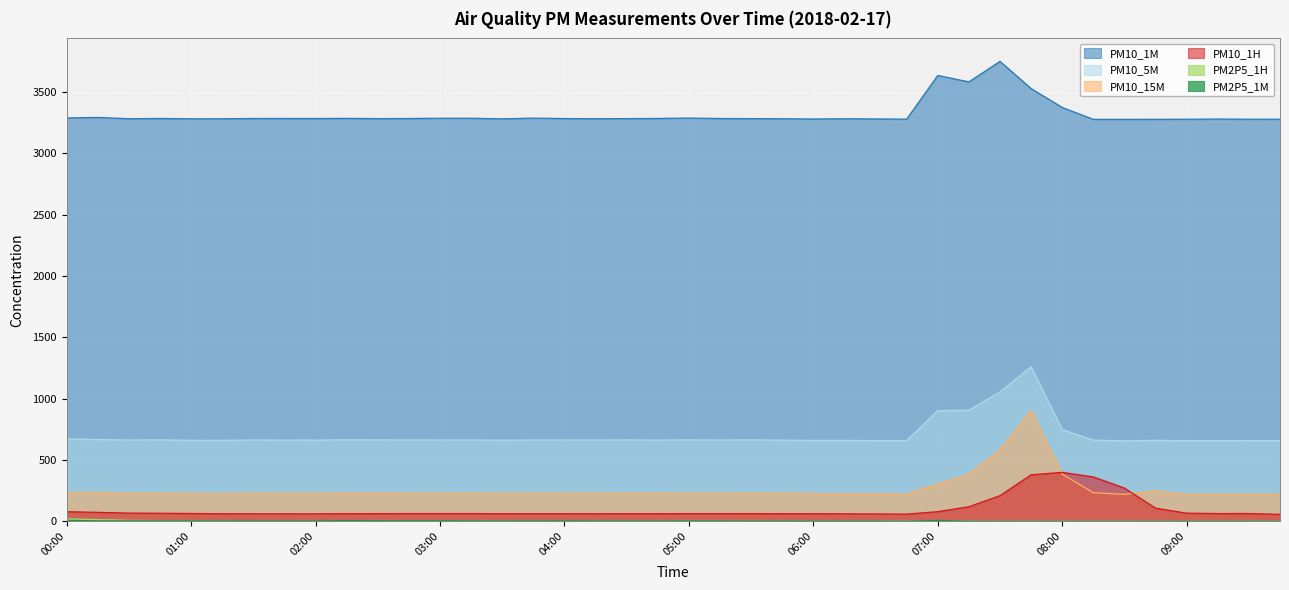

What are all the series names shown in the legend?

PM10_1M, PM10_5M, PM10_15M, PM10_1H, PM2P5_1M, PM2P5_1H